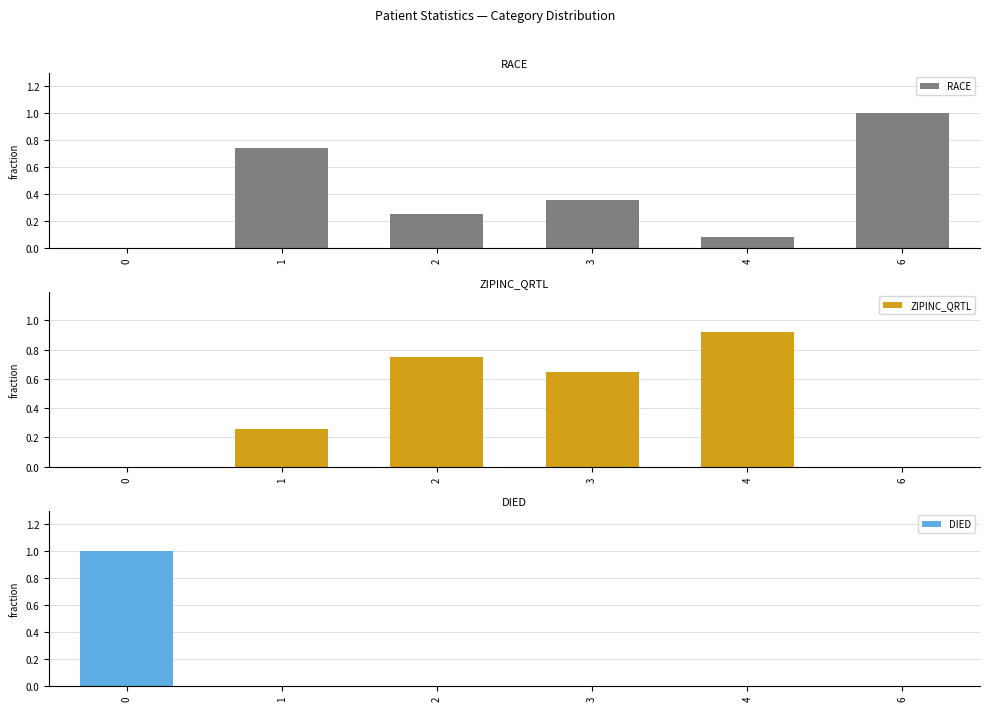

At how many categories does at least one series exceed 0?

6